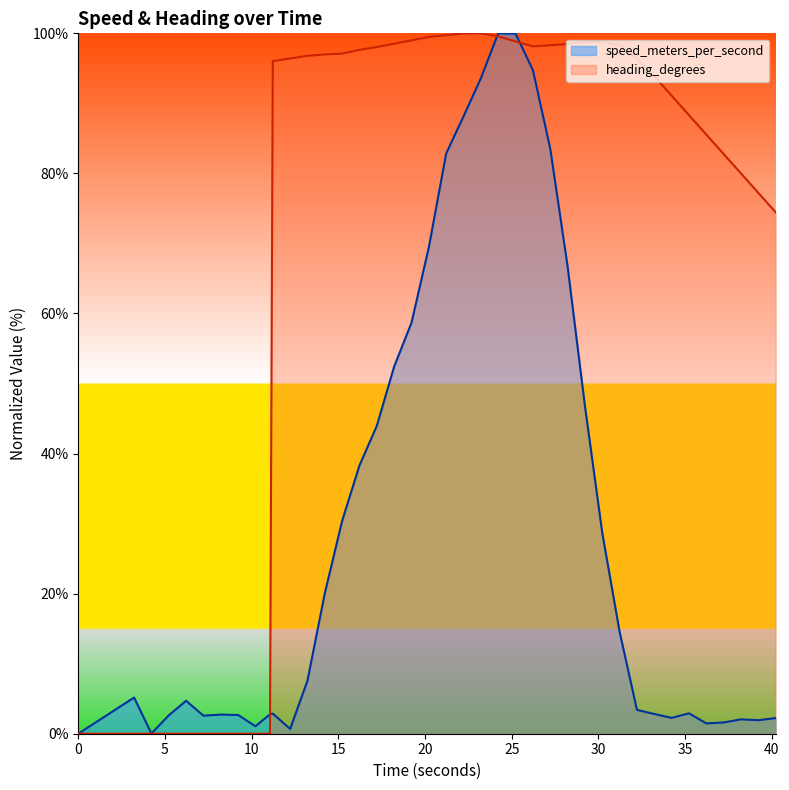

At which category does speed_meters_per_second reach its first local valley?

4.217999935